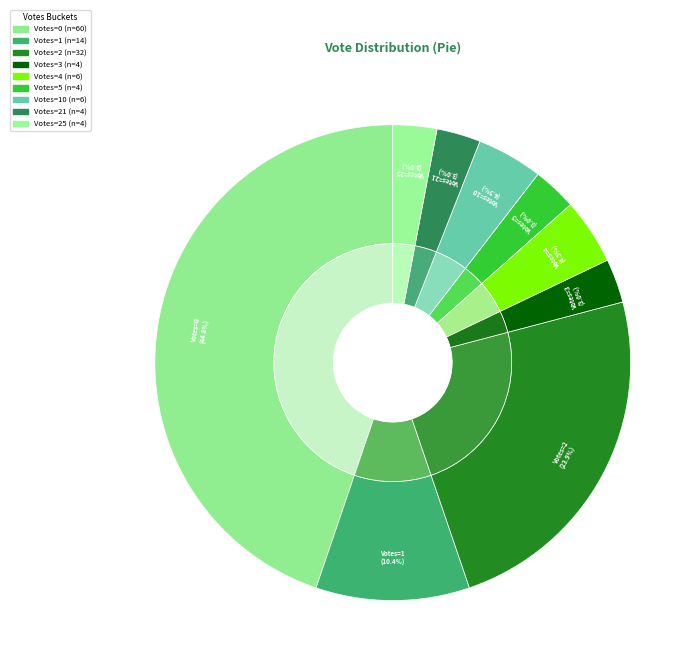

What is the total percentage of 3 and 1?

13.4%